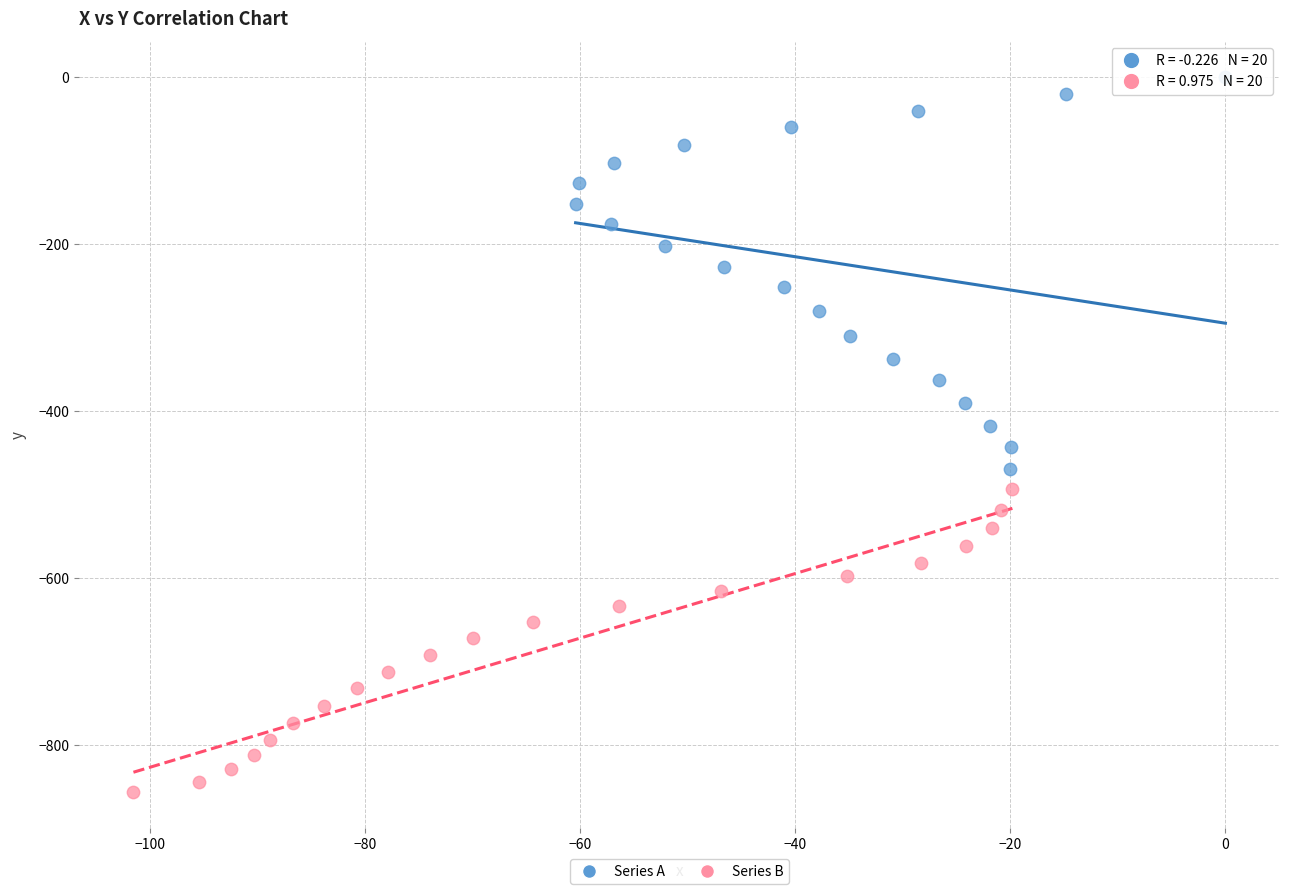

Which series reaches the maximum Y coordinate?

Series A